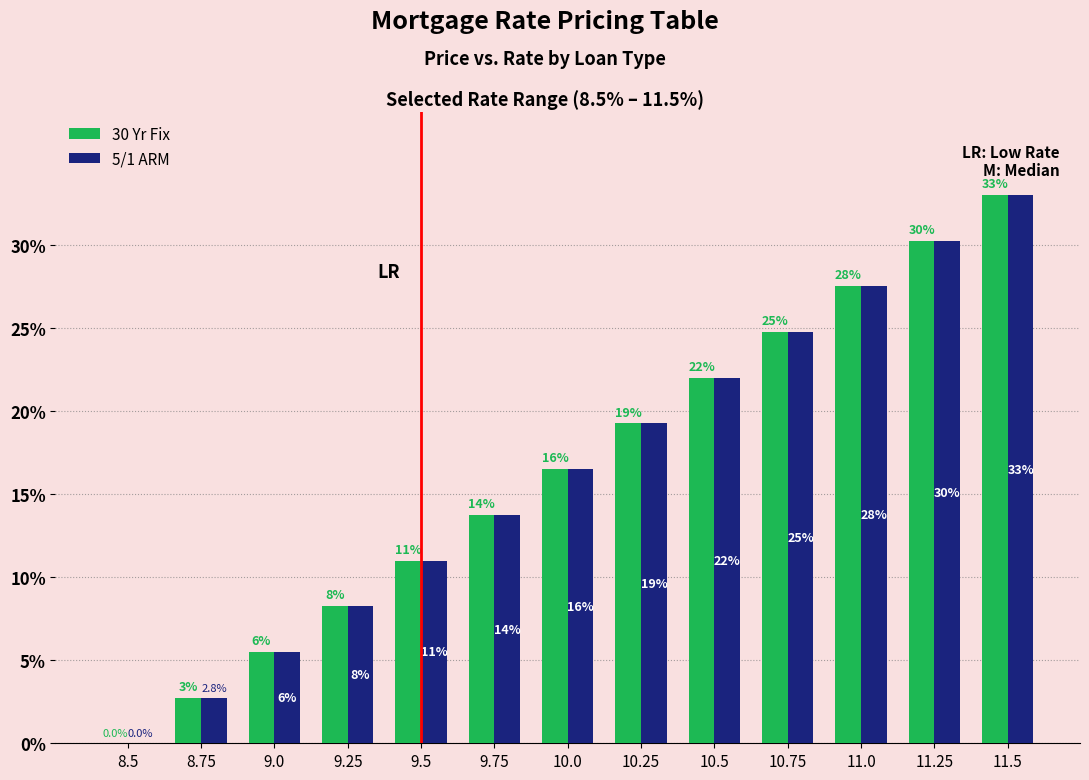

How many groups of bars are there?

13